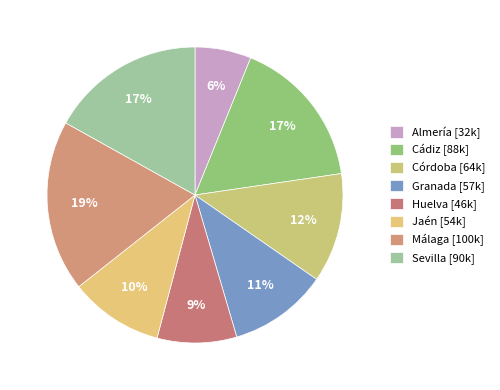

Combined, do Huelva and Málaga account for over 50%?

No